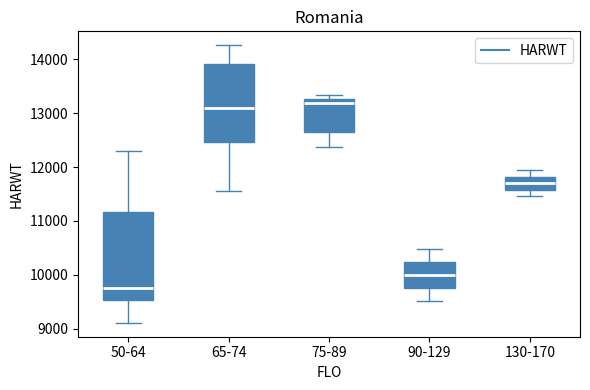

Reading left to right, transcribe this box plot: for each box, give where its median line is, the range the box spans, and where its two whiskers end, as read against the y-axis. The values are not printed on the chart, so give them approximately, as read against the axis.

50-64: median 9800, box 9500 to 11200, whiskers 9100 to 12300
65-74: median 13100, box 12500 to 13900, whiskers 11600 to 14300
75-89: median 13200, box 12700 to 13300, whiskers 12400 to 13300 (just above the box's upper edge)
90-129: median 10000, box 9800 to 10200, whiskers 9500 to 10500
130-170: median 11700, box 11600 to 11800, whiskers 11500 to 11900